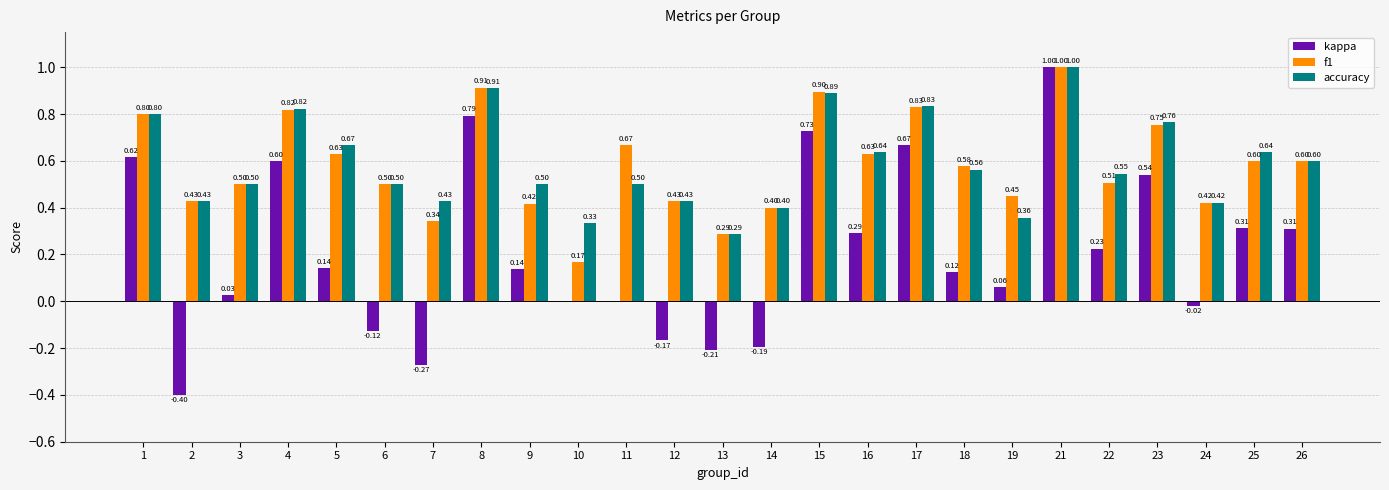

The value of accuracy at 3 is 0.5. True or false?

True